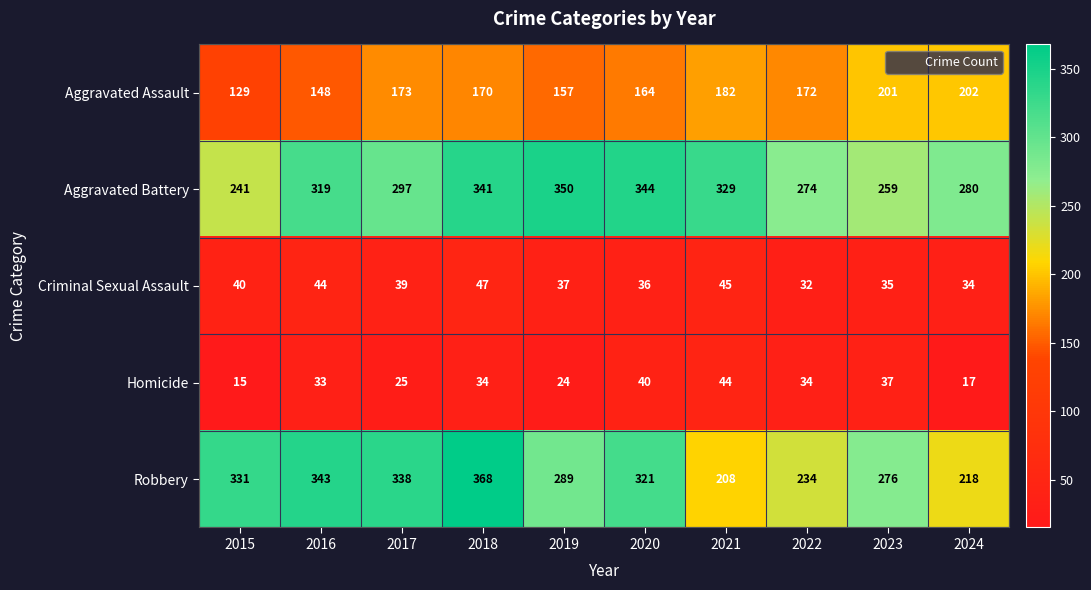

What is the difference between the maximum and second lowest values in the Criminal Sexual Assault series?

13